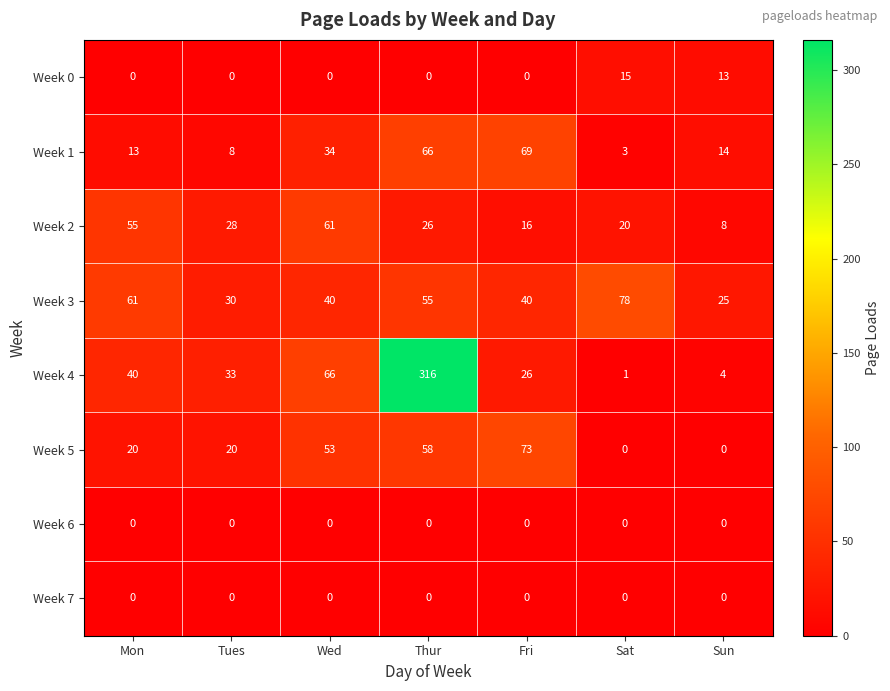

Between Wed and Sun, which series saw the biggest shift?

Week 4